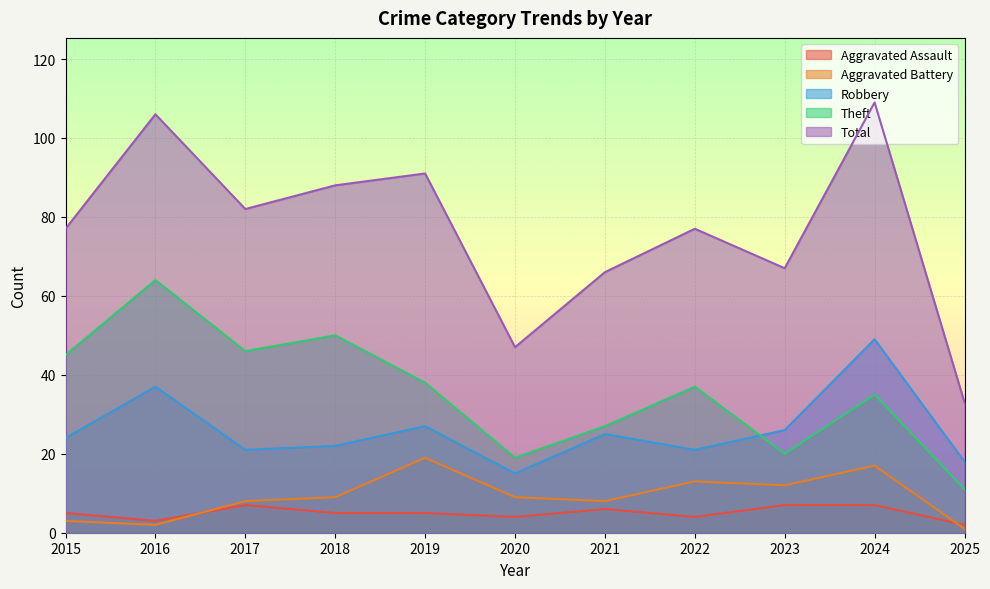

Is it true that Theft equals 37 at 2022?

True